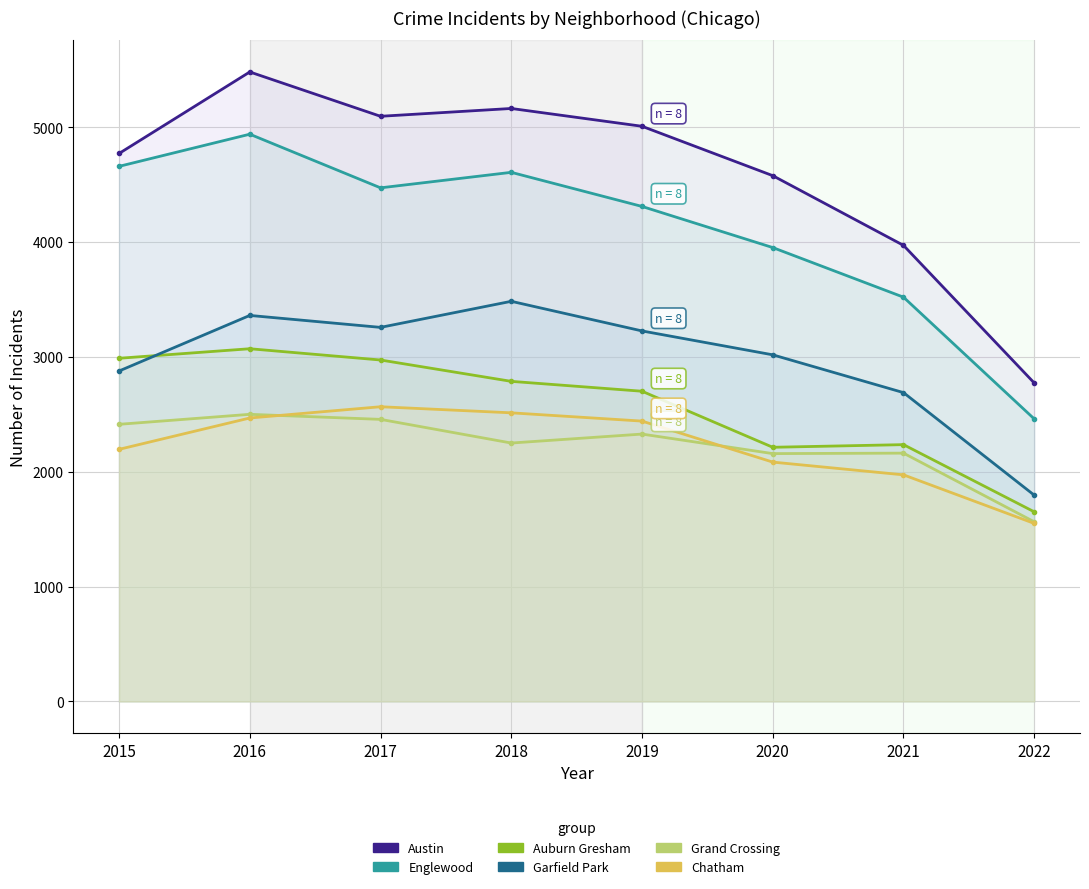

Is it true that Austin equals 5008 at 2019?

True